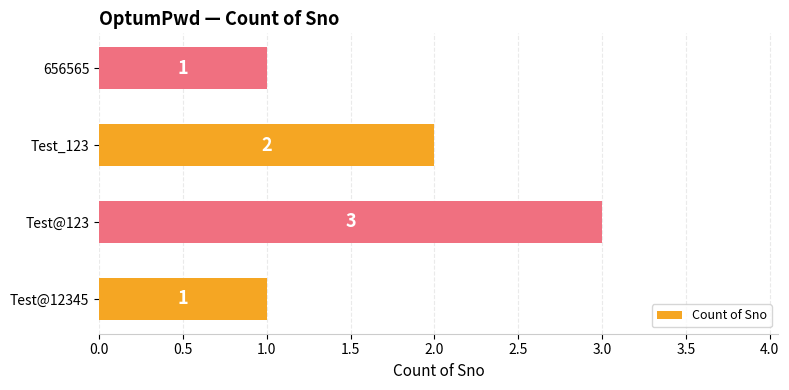

At which label is the value closest to 2?

Test_123